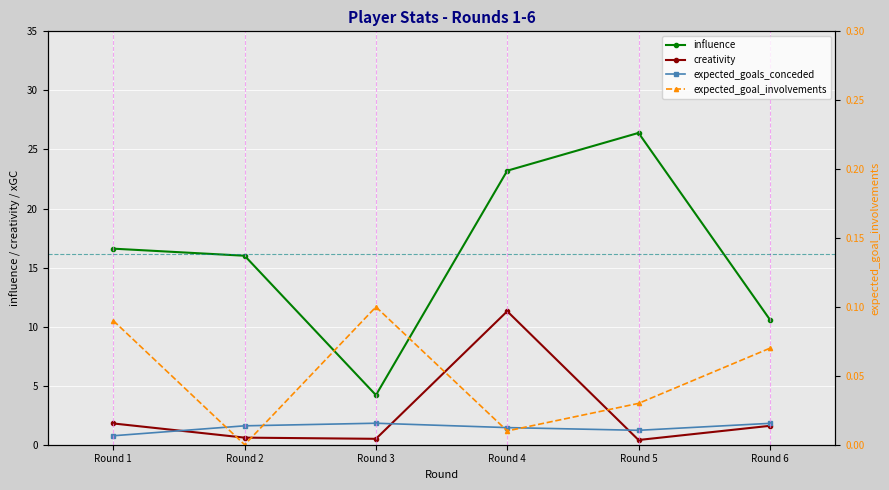

The expected_goals_conceded series shows 1.8 at Round 5. True or false?

False